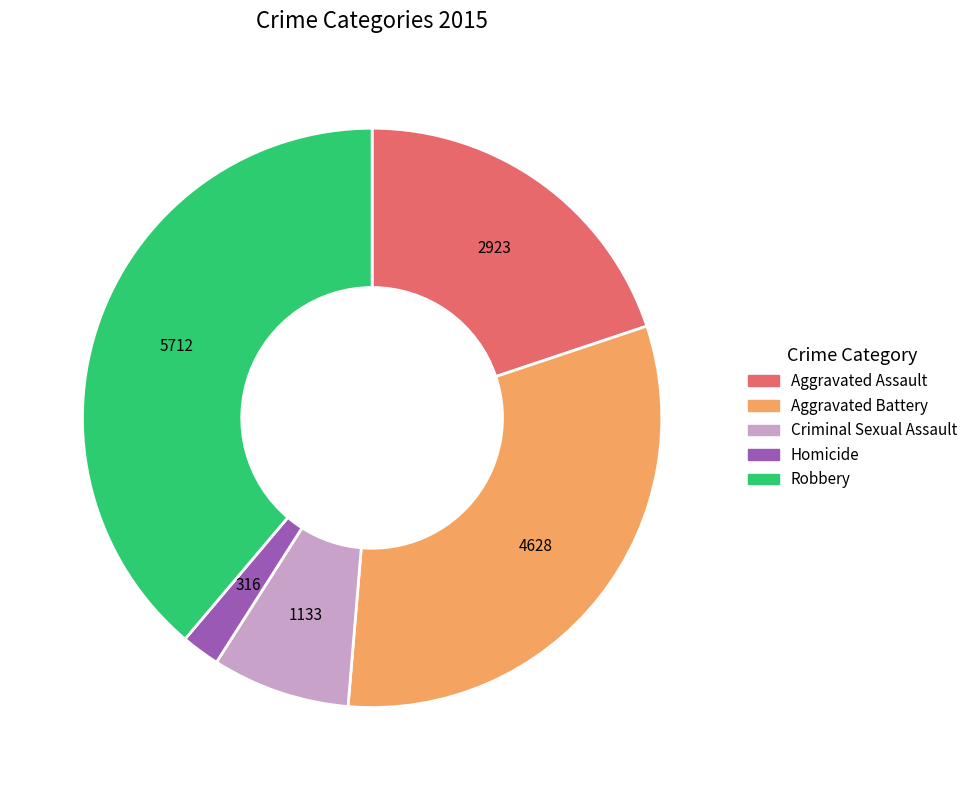

Which category has the biggest portion of the pie?

Robbery